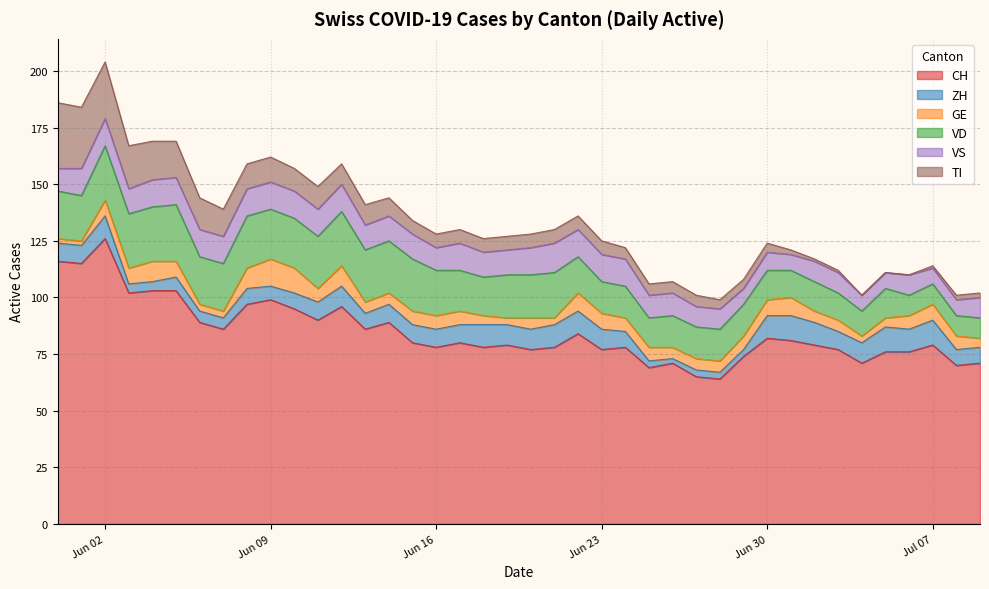

Reading right to left, what are all the values shown in this chart?

CH: 71	70	79	76	76	71	77	79	81	82	74	64	65	71	69	78	77	84	78	77	79	78	80	78	80	89	86	96	90	95	99	97	86	89	103	103	102	126	115	116
ZH: 7	7	11	10	11	9	8	10	11	10	3	3	3	2	3	7	9	10	10	9	9	10	8	8	8	8	7	9	8	7	6	7	5	5	6	4	4	10	8	8
GE: 4	6	7	6	4	3	5	5	8	7	6	5	5	5	6	6	7	8	3	5	3	4	6	6	6	5	5	9	6	11	12	9	3	3	7	9	7	7	2	2
VD: 9	9	9	9	13	11	12	13	12	13	14	14	14	14	13	14	14	16	20	19	19	17	18	20	23	23	23	24	23	22	22	23	21	21	25	24	24	24	20	21
VS: 9	7	7	9	7	7	9	9	7	8	7	9	9	10	10	12	12	12	13	12	11	11	12	10	11	11	11	12	12	12	12	12	12	12	12	12	11	12	12	10
TI: 2	2	1	0	0	0	1	1	2	4	4	4	5	5	5	5	6	6	6	6	6	6	6	6	6	8	9	9	10	10	11	11	12	14	16	17	19	25	27	29